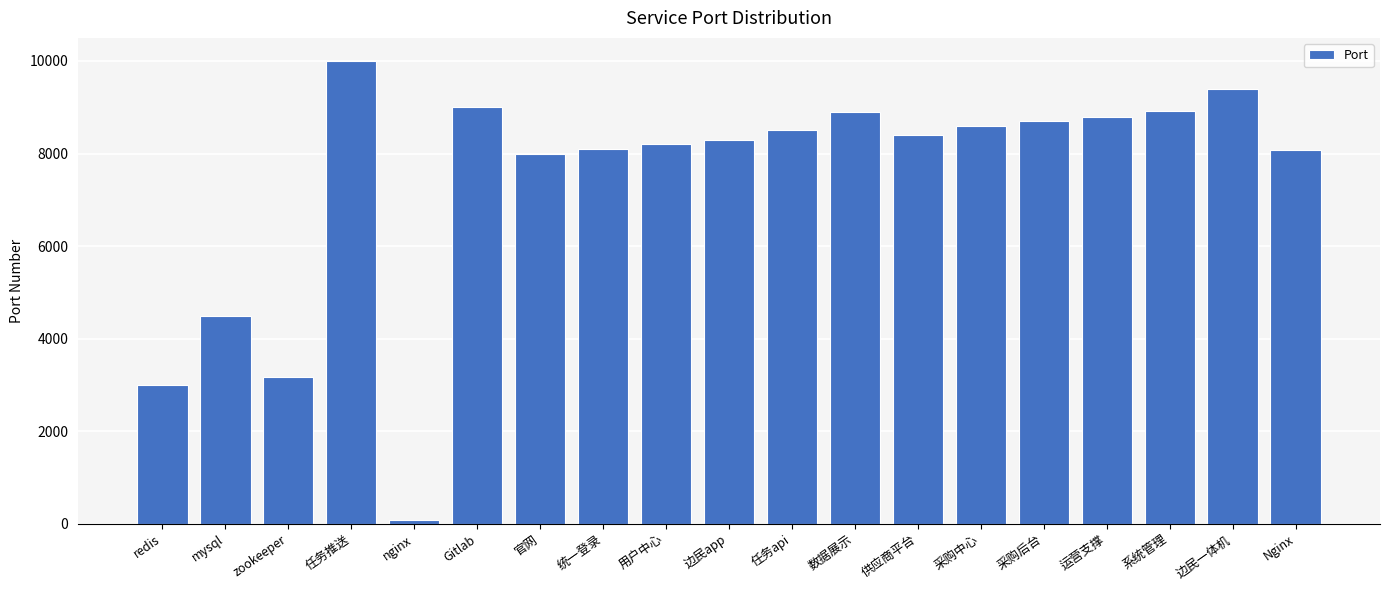

Is it true that the value at 采购中心 is 8600?

True